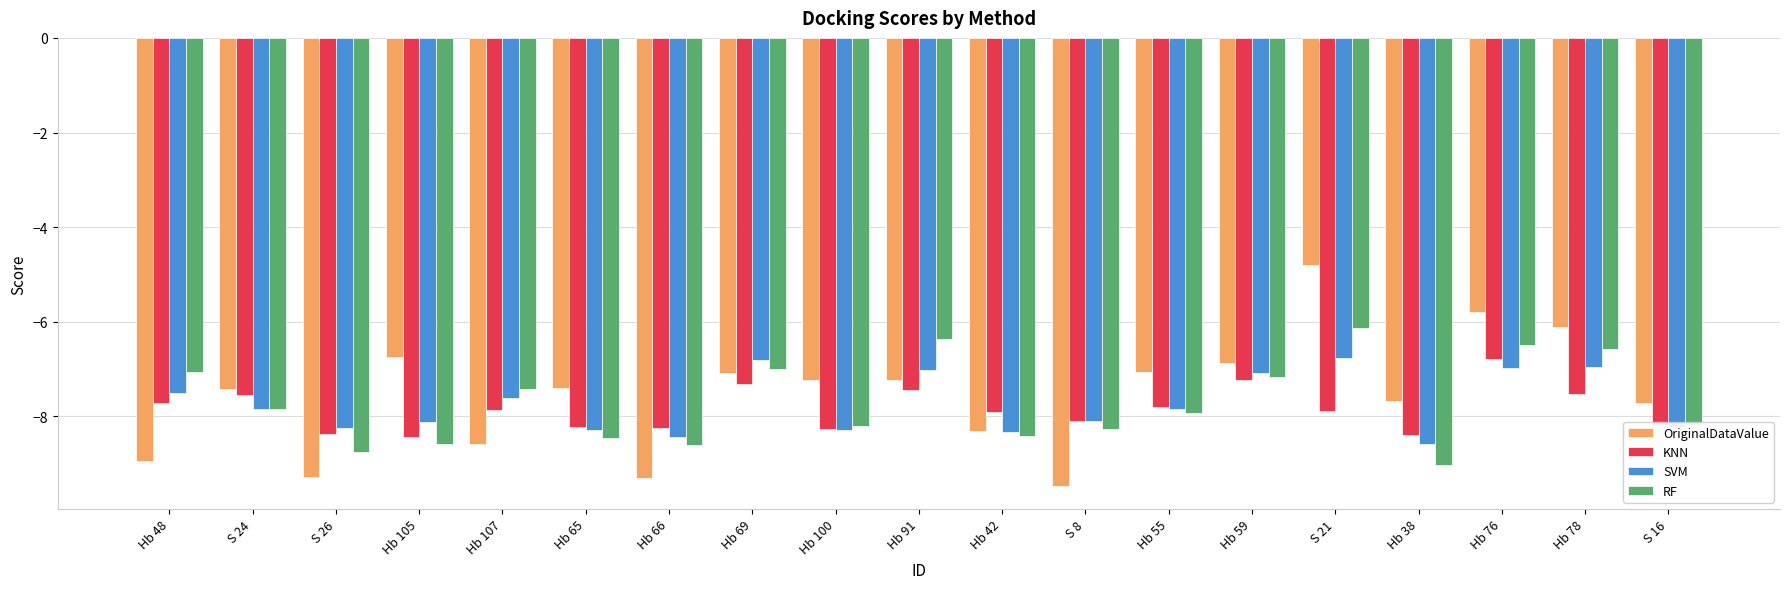

At which label does SVM reach its minimum?

Hb 38